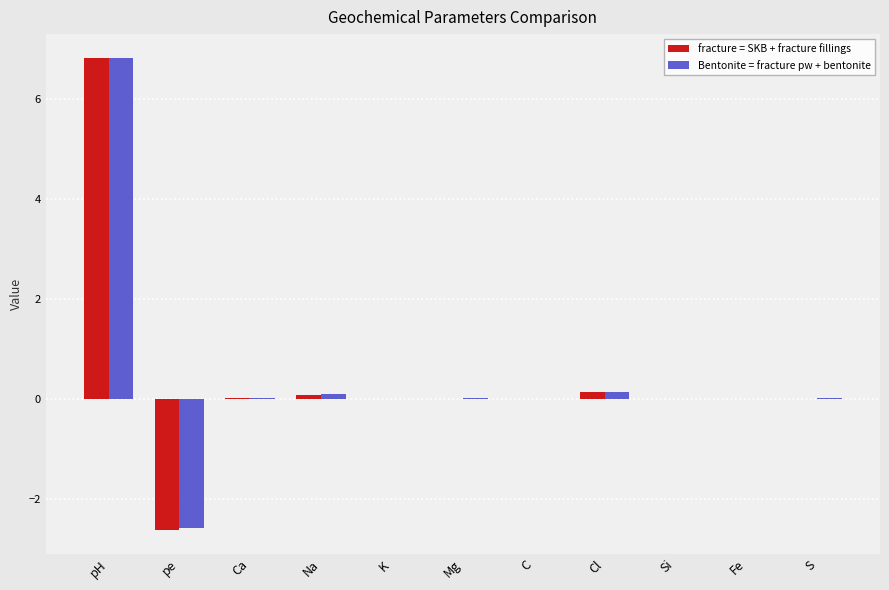

Does the chart contain stacked bars?

No